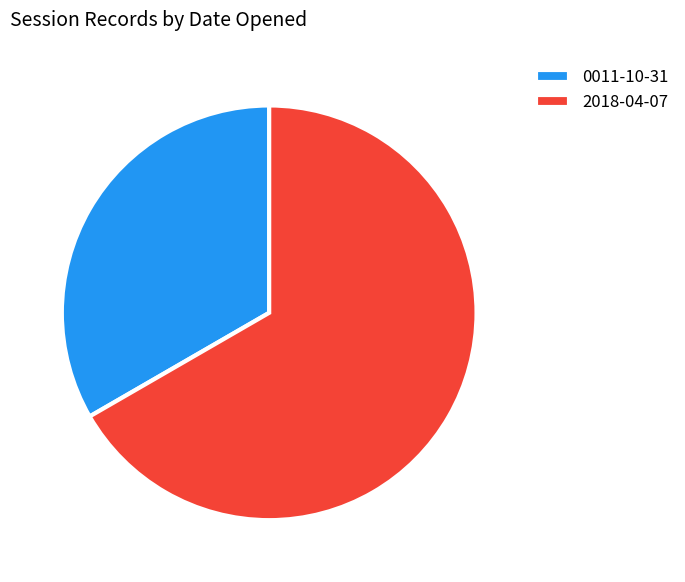

Is the sum of 0011-10-31 and 2018-04-07 greater than half?

Yes